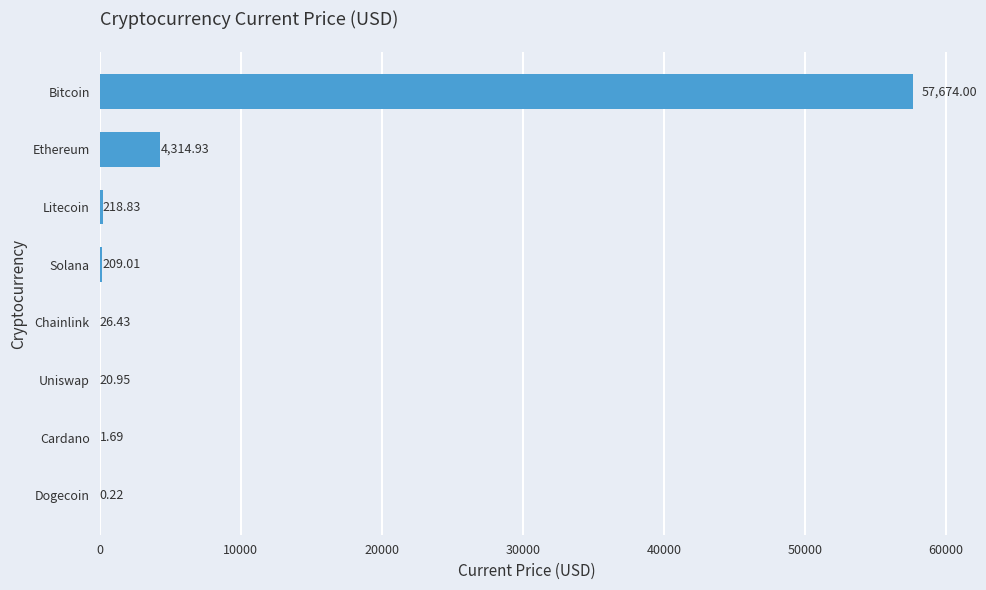

Where is the data nearest to the value 28837?

Ethereum